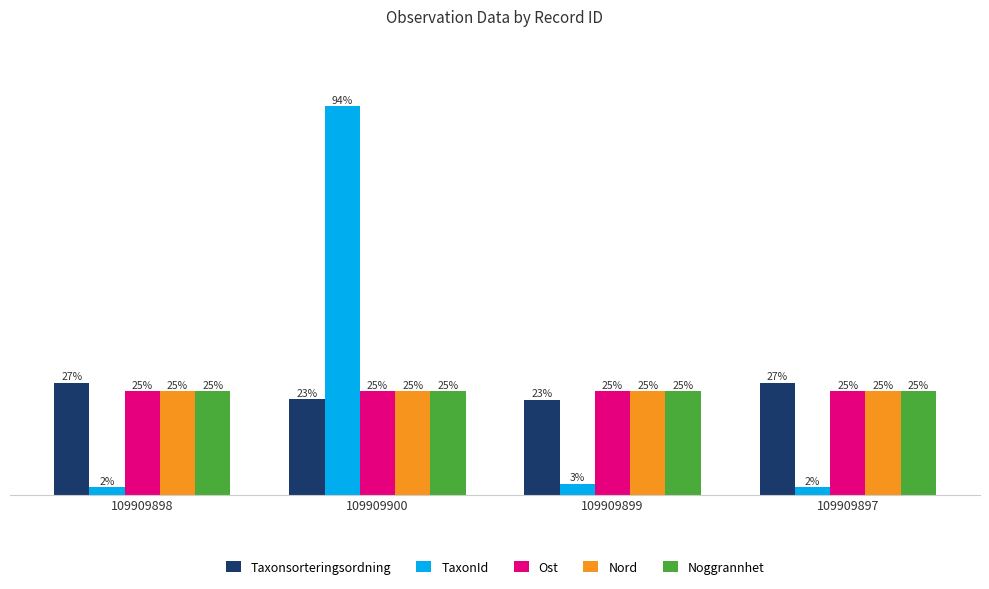

What are all the series names shown in the legend?

Taxonsorteringsordning, TaxonId, Ost, Nord, Noggrannhet